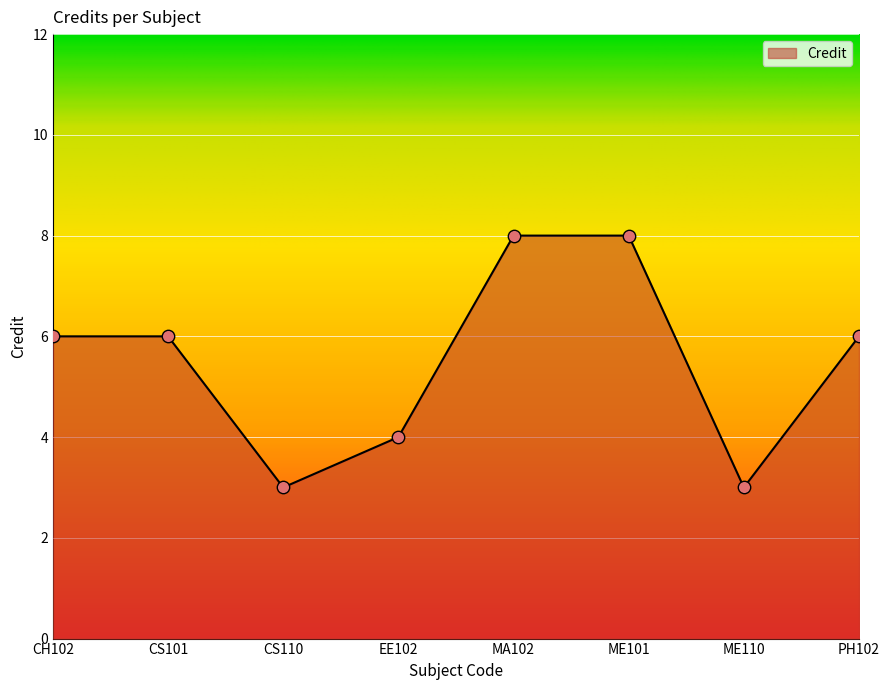

What is the ratio of the value at CS110 to the value at CH102?

0.5